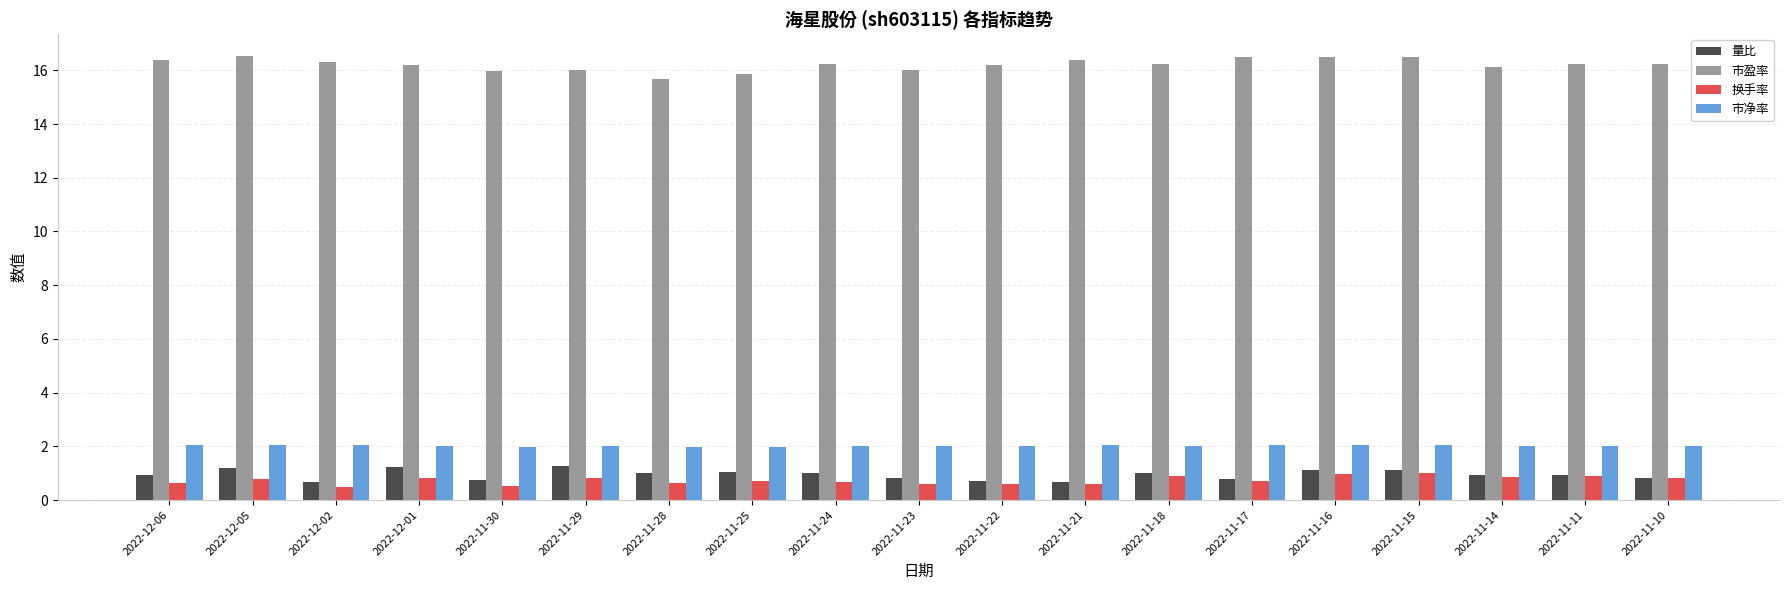

Is it true that 量比 equals 1.6 at 2022-11-11?

False